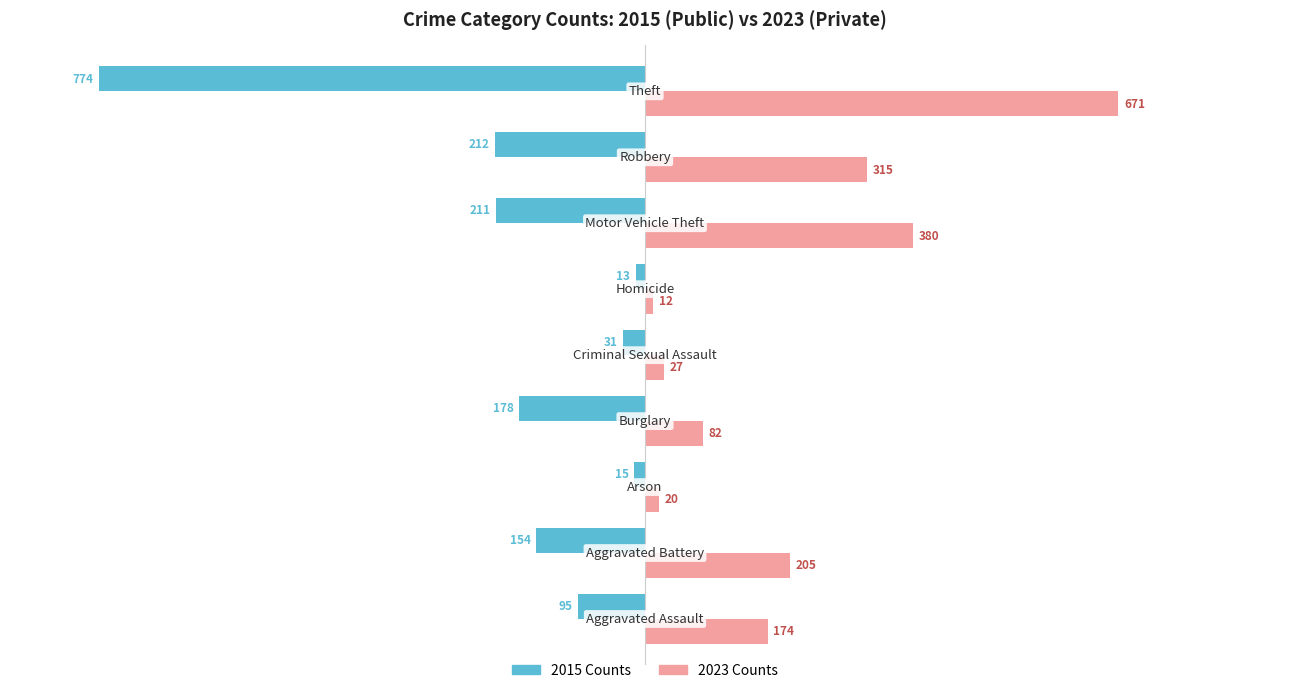

What is the minimum value shown in the chart?

-774